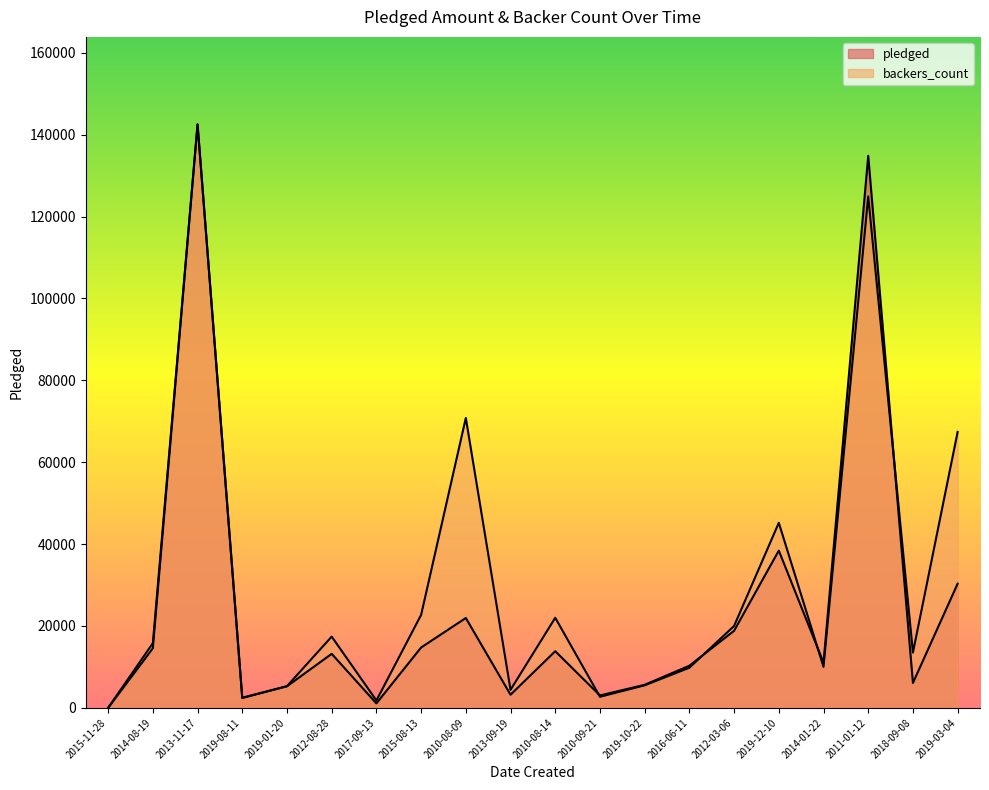

At which category is the sum across all series the highest?

2013-11-17